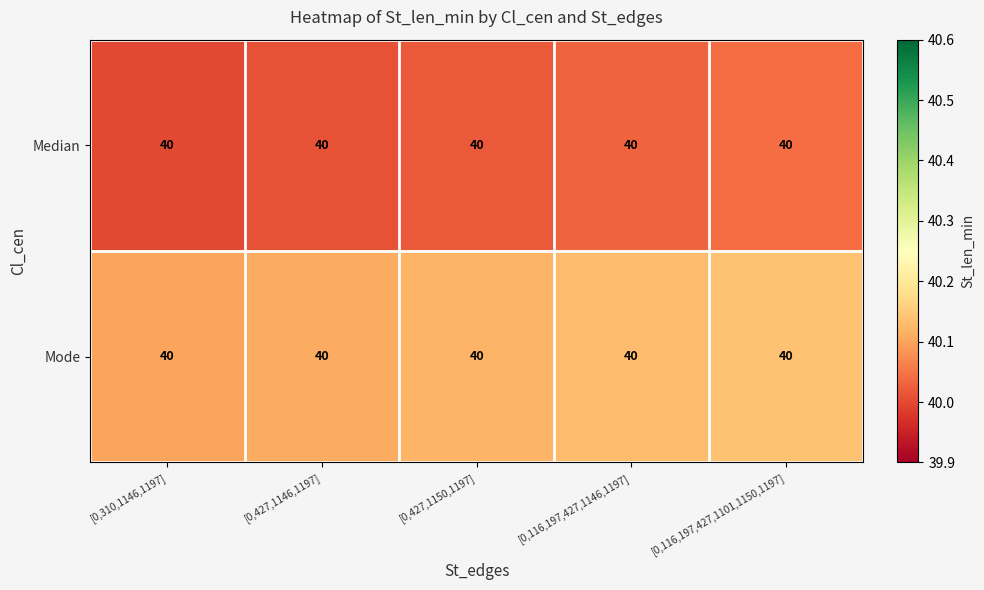

What is the difference between the highest and lowest values at [0,116,197,427,1146,1197]?

0.1